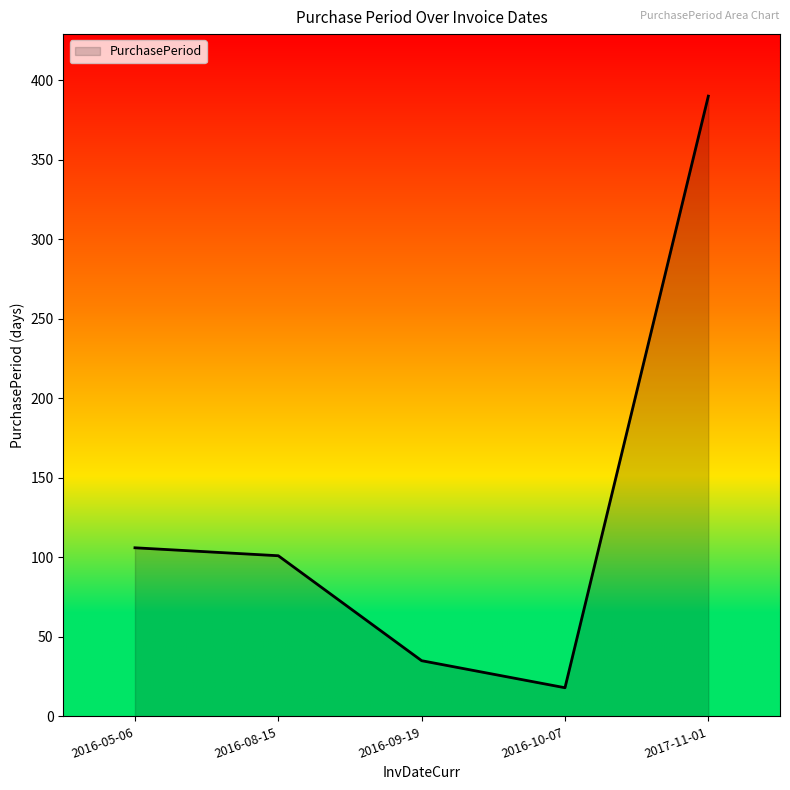

Which label corresponds to the smallest value in the chart?

2016-10-07